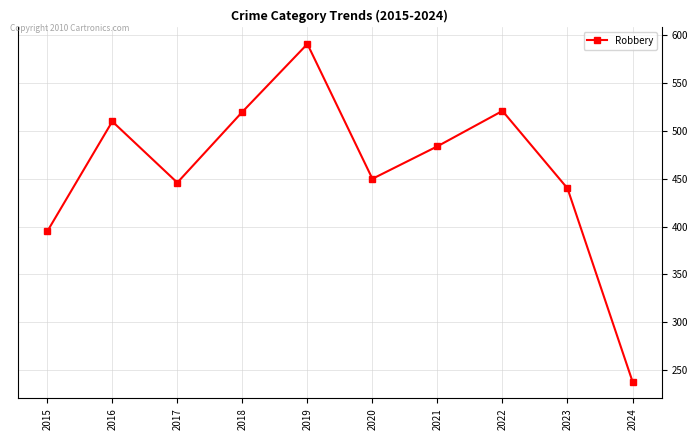

How many interior local peaks (higher than both neighbors) does the data have?

3